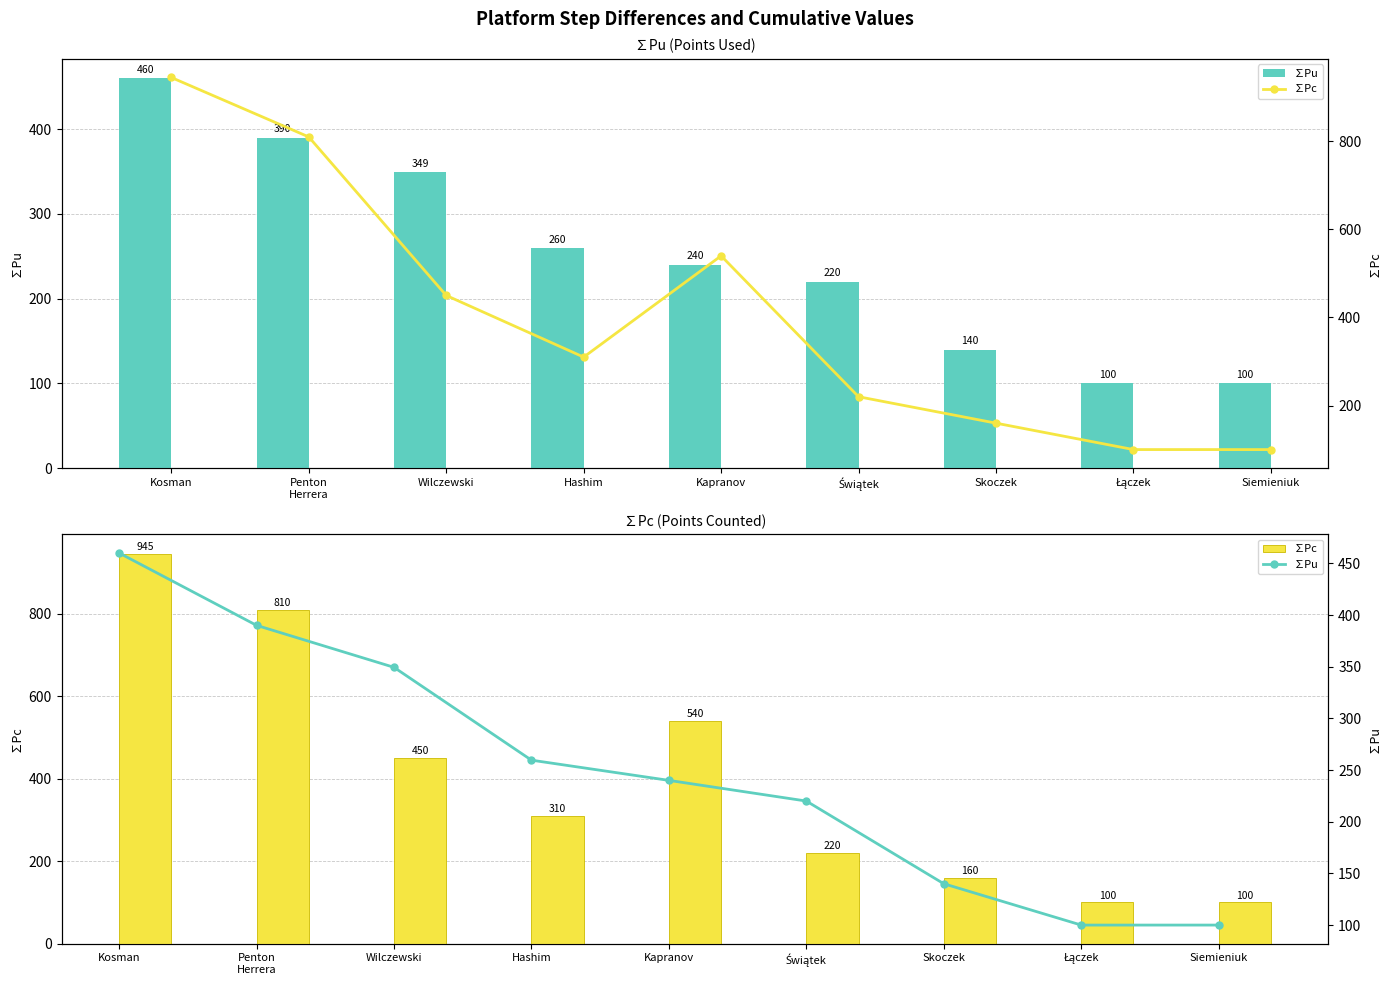

What is the sum of the ∑Pc values at Kapranov and Świątek?

760.0